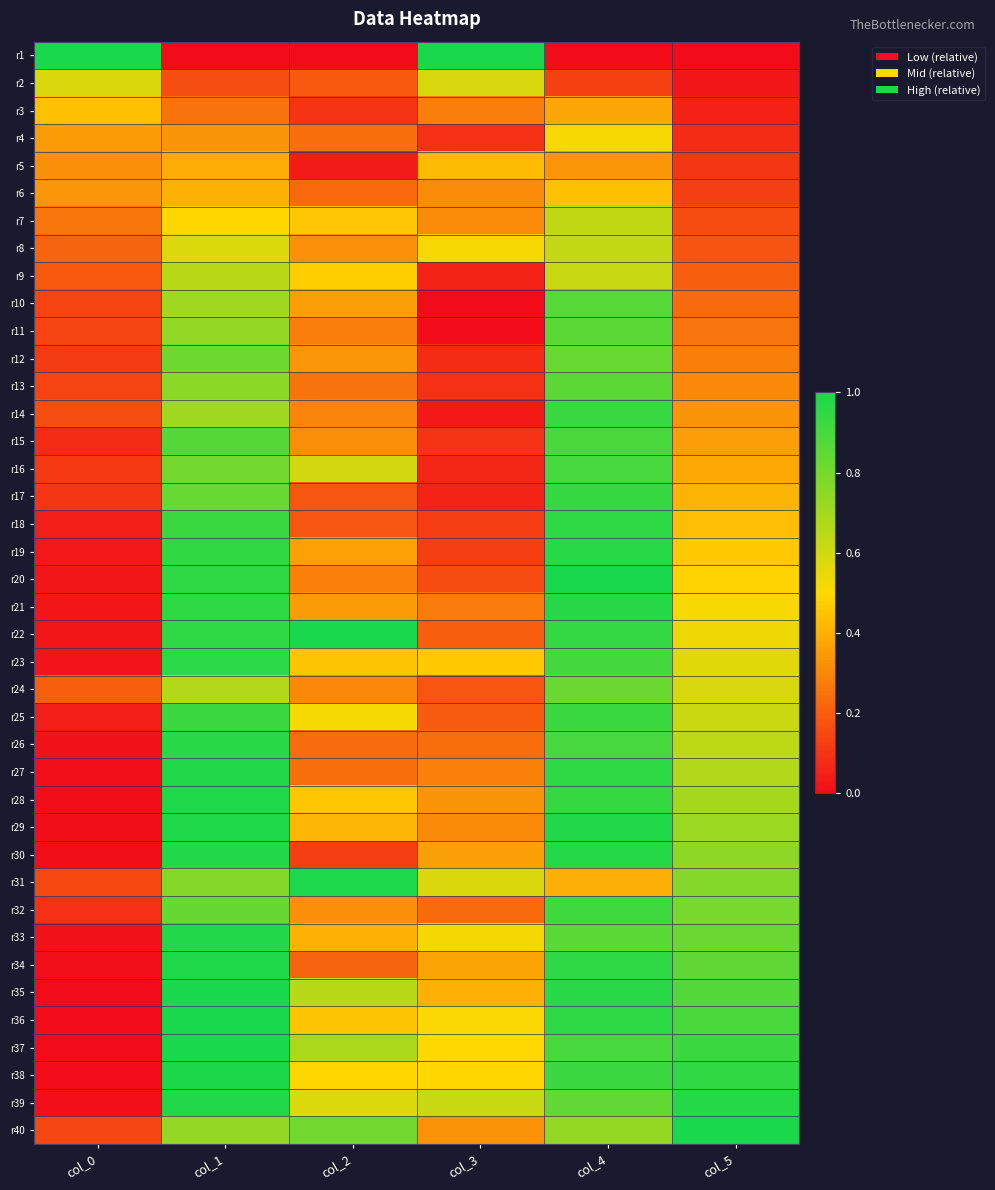

At col_5, list the series in order from smallest to largest.

r1, r2, r3, r4, r5, r6, r7, r8, r9, r10, r11, r12, r13, r14, r15, r16, r17, r18, r19, r20, r21, r22, r23, r24, r25, r26, r27, r28, r29, r30, r31, r32, r33, r34, r35, r36, r37, r38, r39, r40